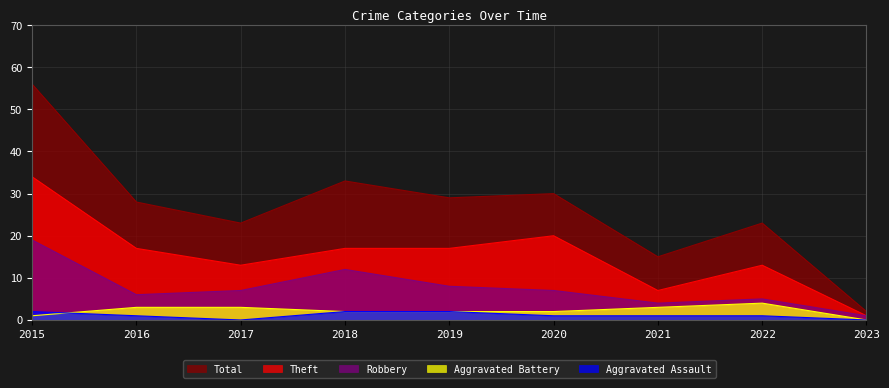

What is the average value of the Theft series?

15